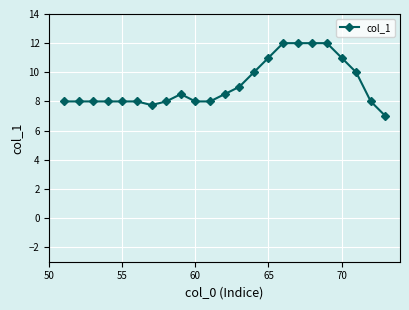

What is the sum of all values?

210.8